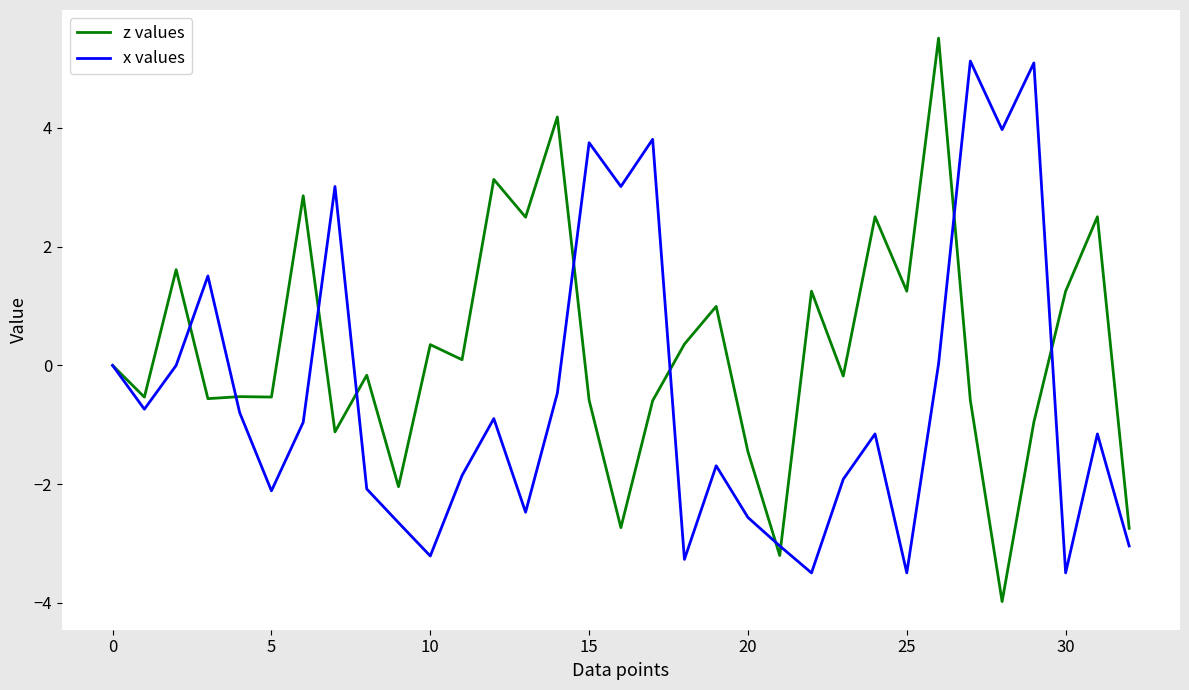

Is this an area chart (filled region under the line)?

No